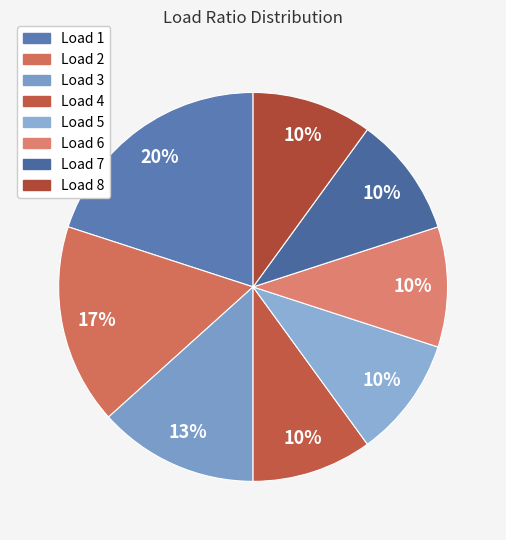

Is there any slice that represents more than half of the pie?

No